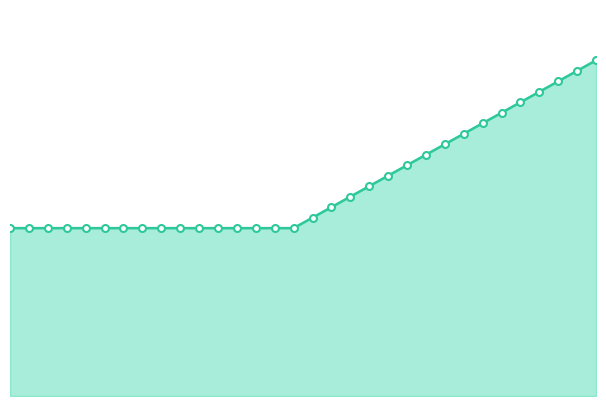

True or false: the data has more than 1 interior local peaks.

False